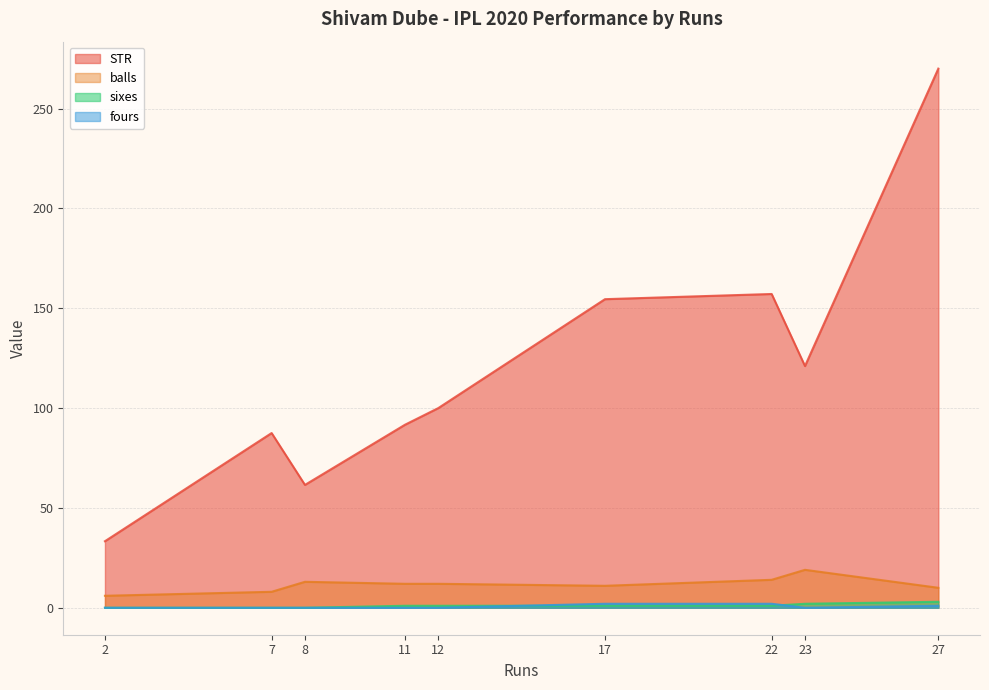

How many values in the fours series exceed 0?

3